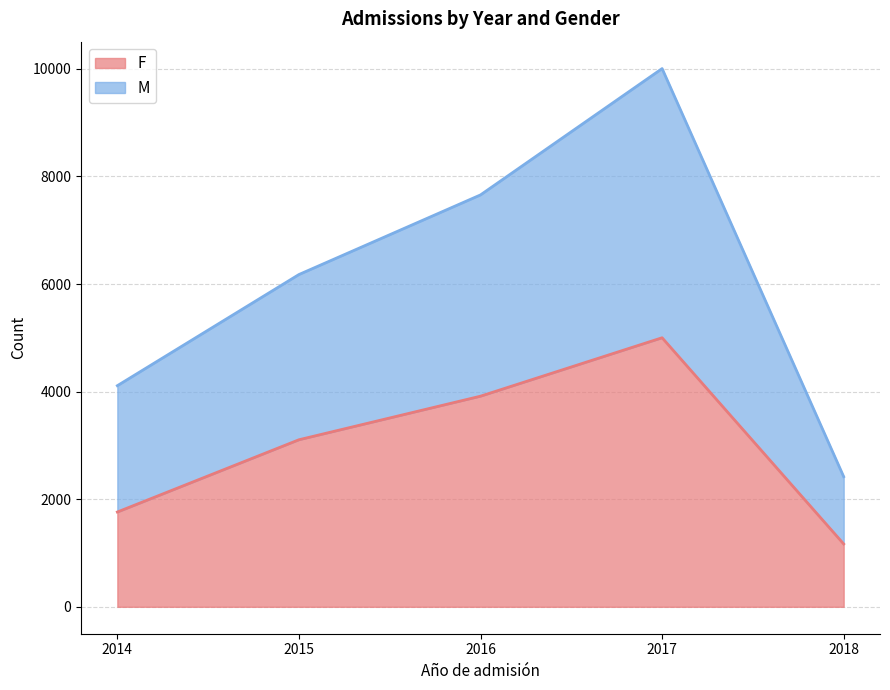

Which series has the largest total across all categories?

M